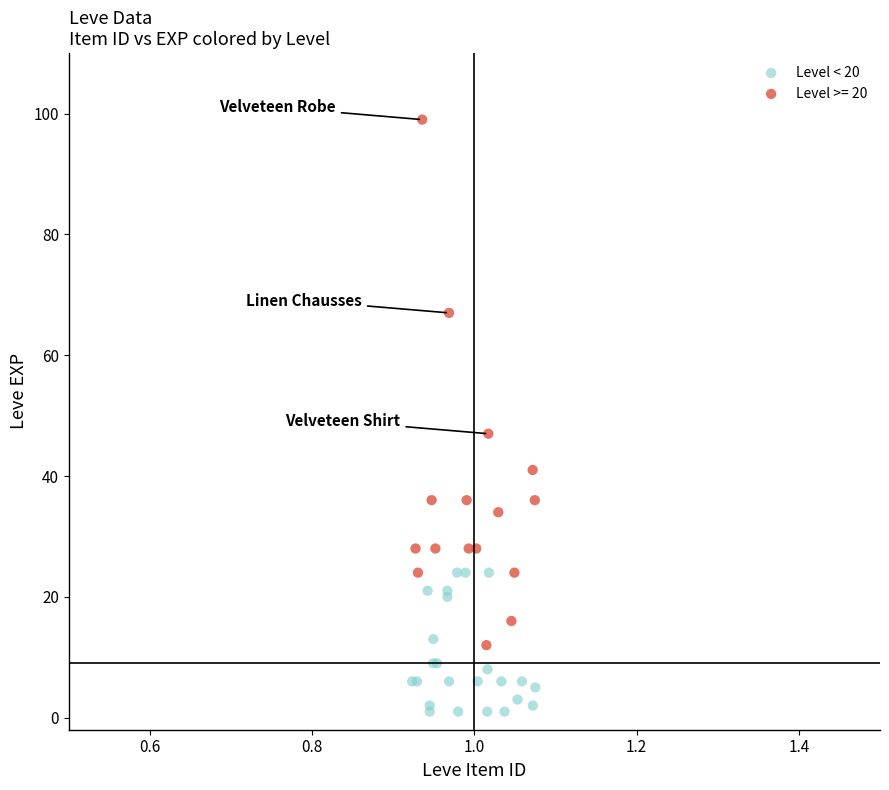

Which series contains the highest Y value?

Level >= 20